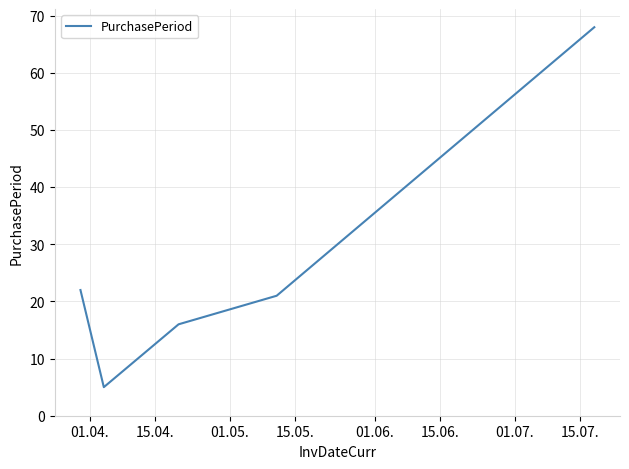

What is the difference between the second highest and second lowest values?

6